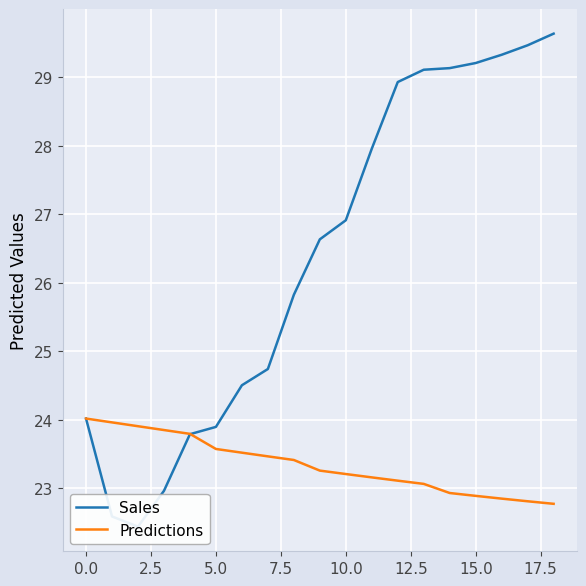

How many data points in Predictions are less than 23?

5